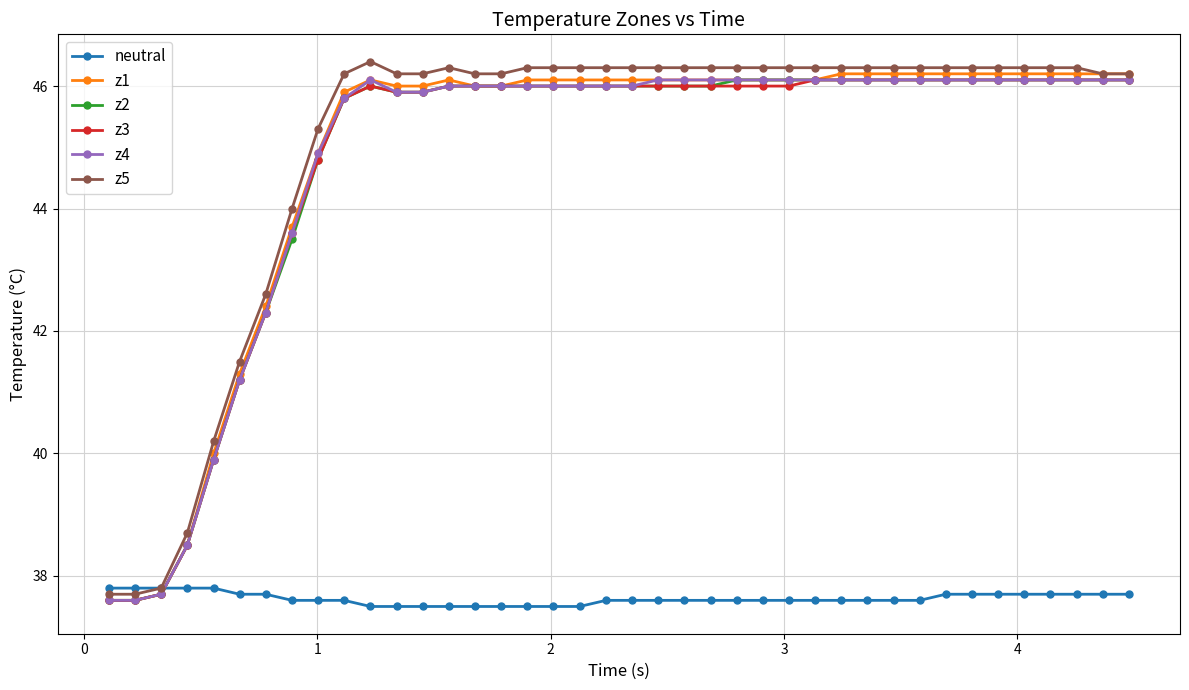

After their last crossing, which series has the higher values: z1 or neutral?

z1